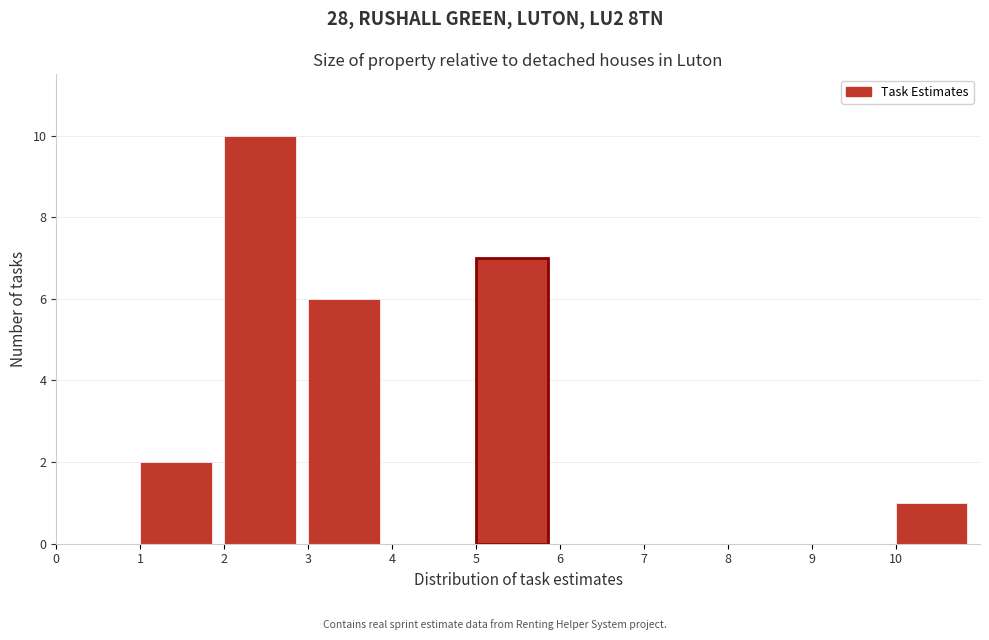

Reading left to right, transcribe this chart: for each bar, give the range it covers on the x-axis and its height. The values are not printed on the chart, so give them approximately, as read against the axis.

0 to 1: 0
1 to 2: 2
2 to 3: 10
3 to 4: 6
4 to 5: 0
5 to 6: 7
6 to 7: 0
7 to 8: 0
8 to 9: 0
9 to 10: 0
10 to 11: 1